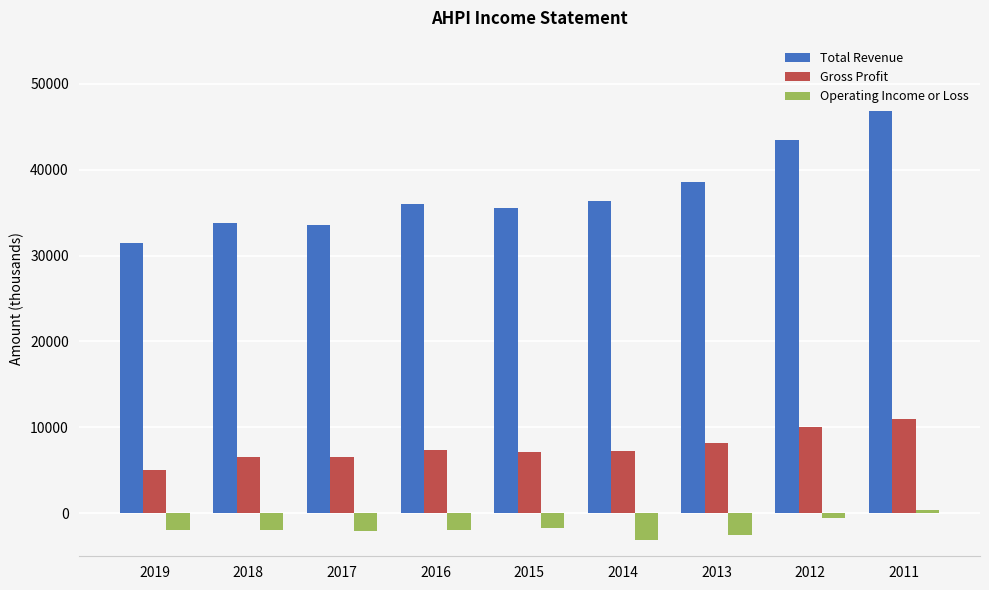

How many data points in Total Revenue are less than 36000?

4